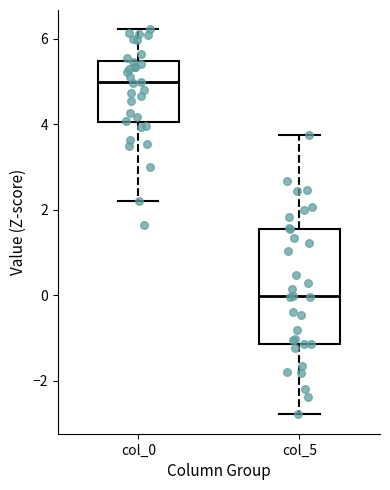

Which box has the lowest median line?

col_5